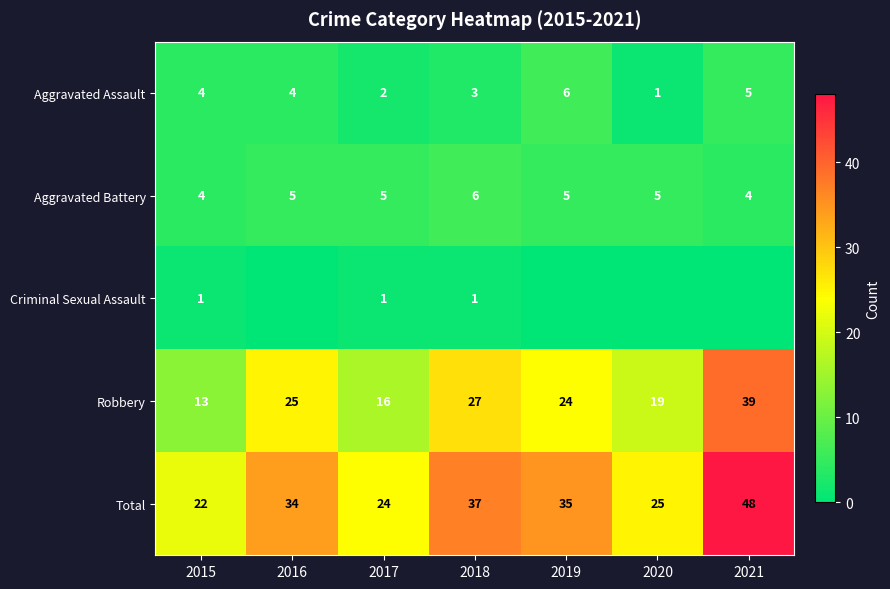

The value of Aggravated Battery at 2017 is 2. True or false?

False